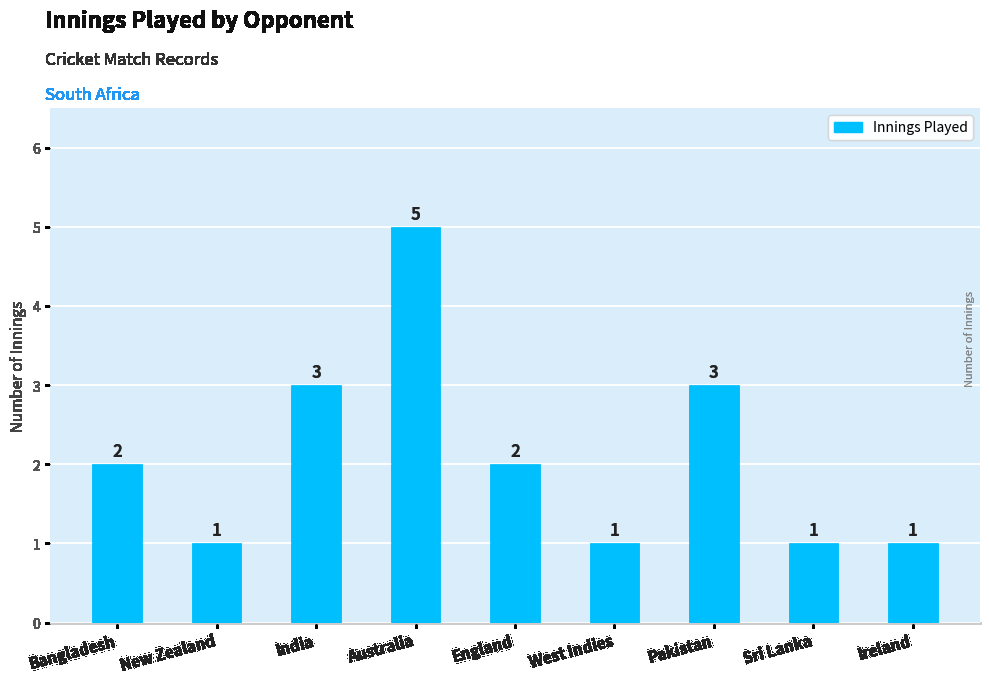

What is the minimum value shown in the chart?

1